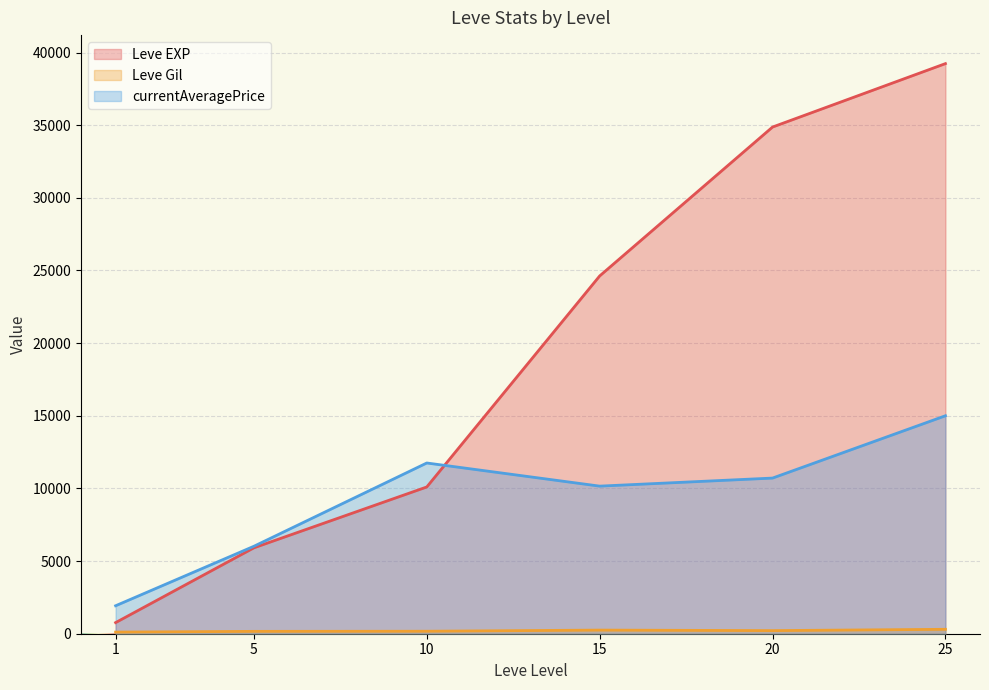

At which category does the chart reach its minimum across all series?

1